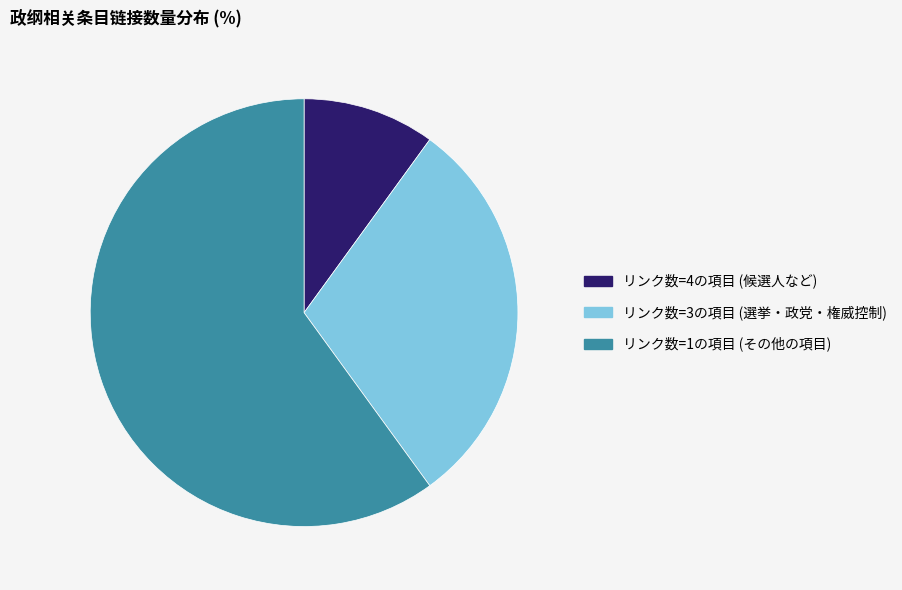

Is there any slice that represents more than half of the pie?

Yes